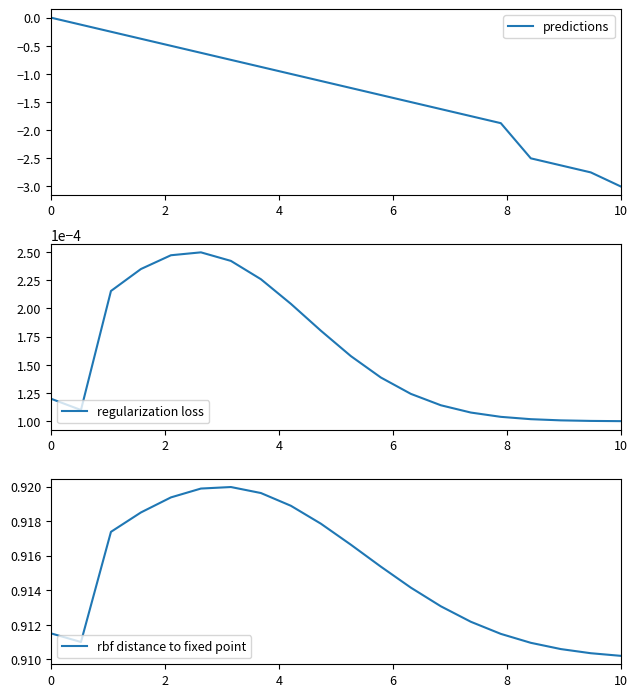

Is it true that predictions equals -0.0 at 0?

True